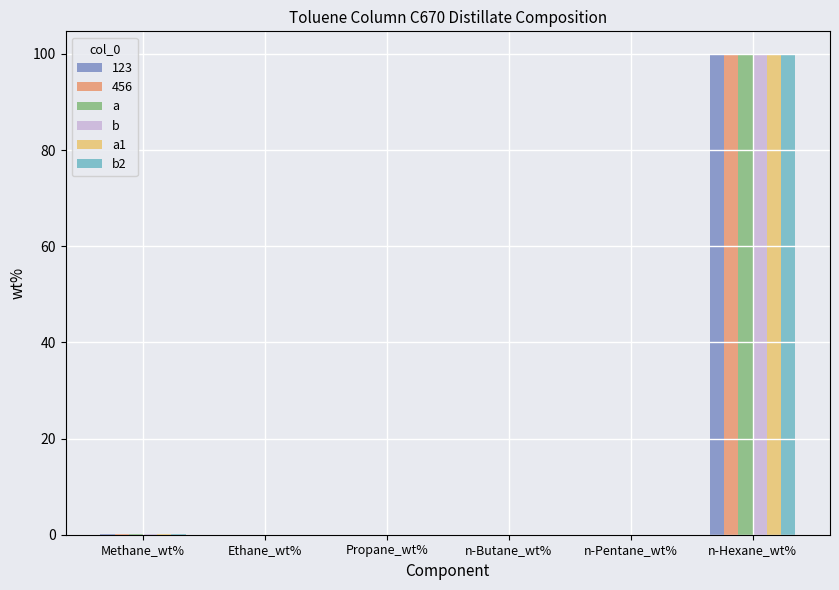

How many data points does each series have?

6